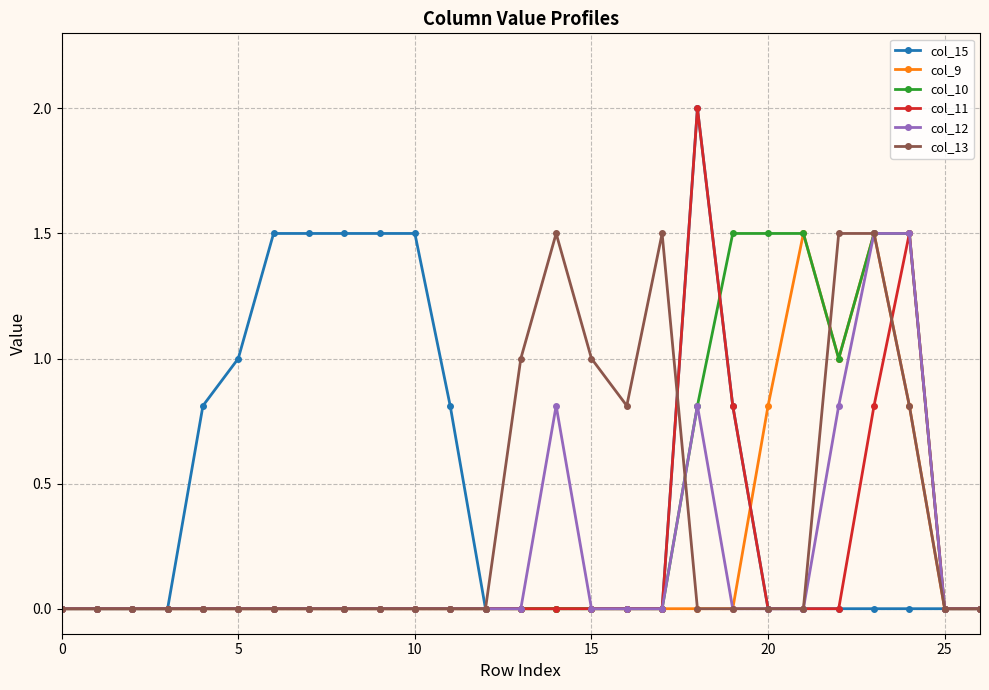

What is the maximum value for col_12?

1.5